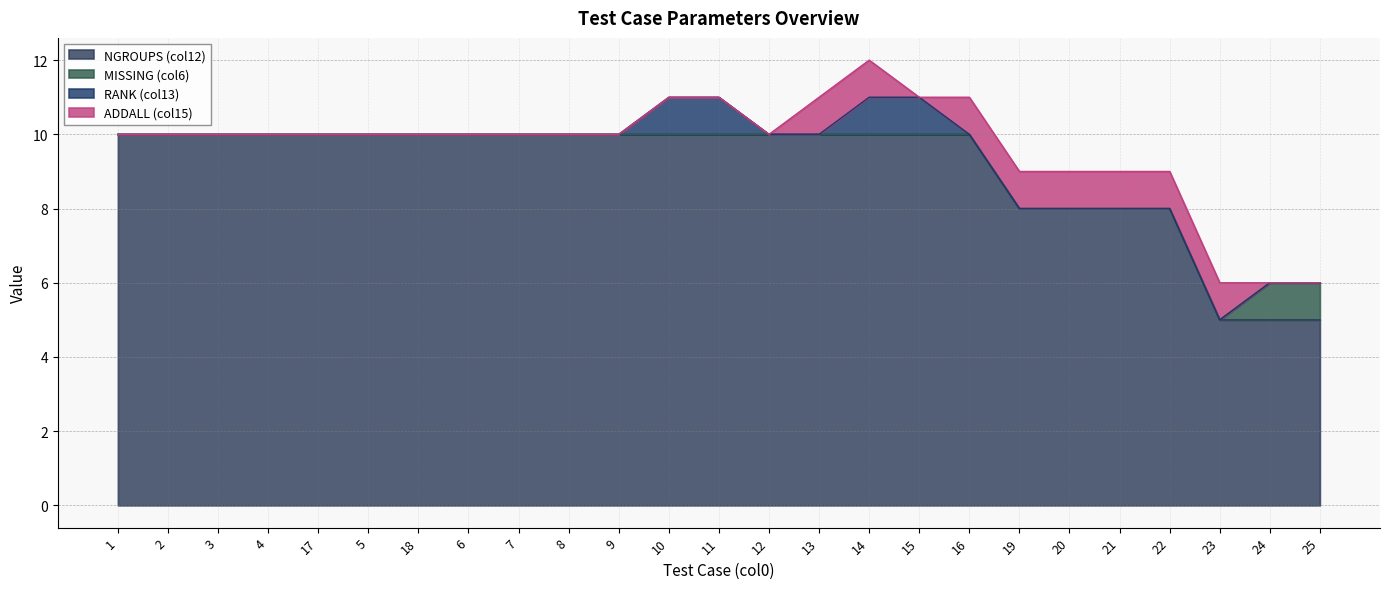

What is the value of the RANK (col13) point at the 12th from the left?

1